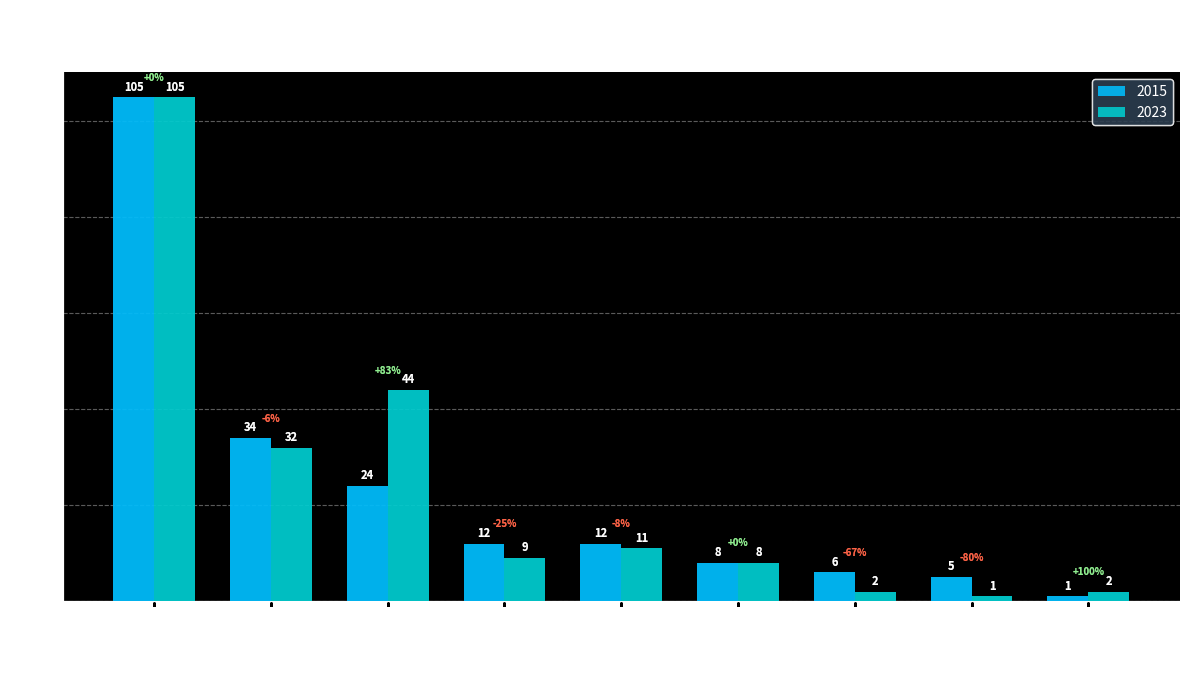

How many data points does each series have?

9